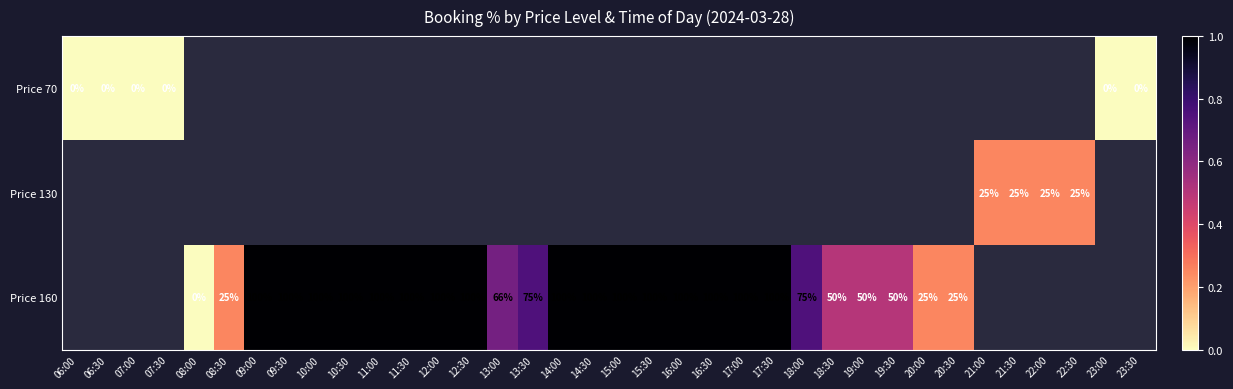

The Price 130 series shows 25 at 22:30. True or false?

True